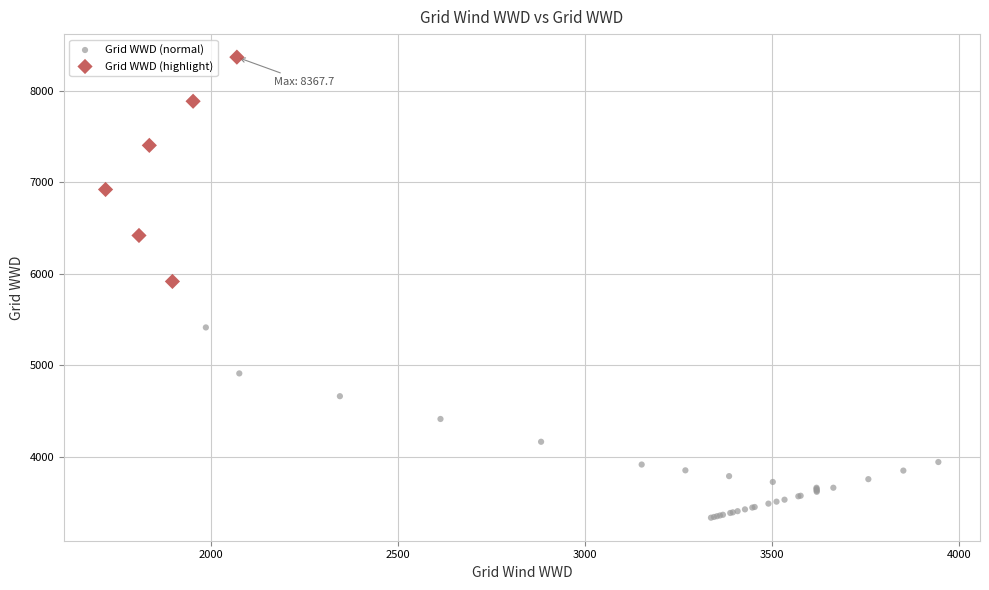

Which series contains the highest Y value?

Grid WWD (highlight)